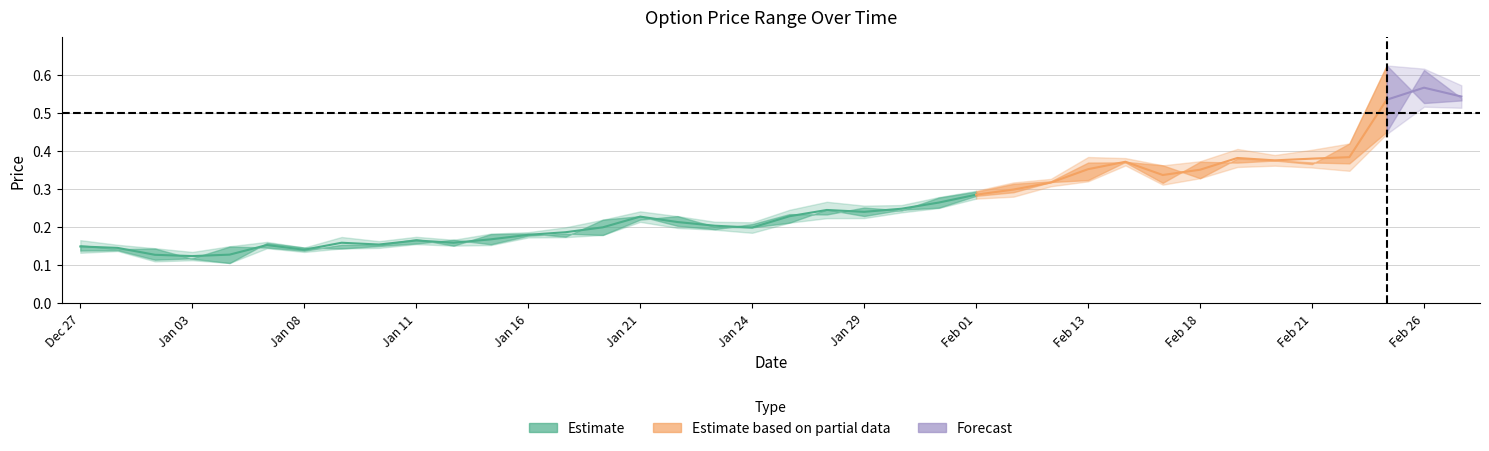

At which category is the sum across all series the highest?

20190226